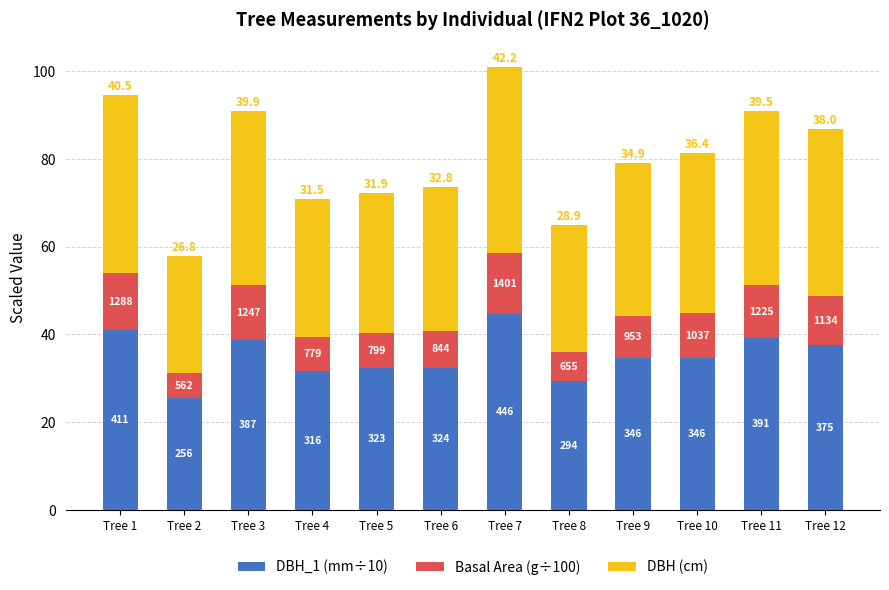

What is the approximate value of DBH (cm) at Tree 11?

39.5